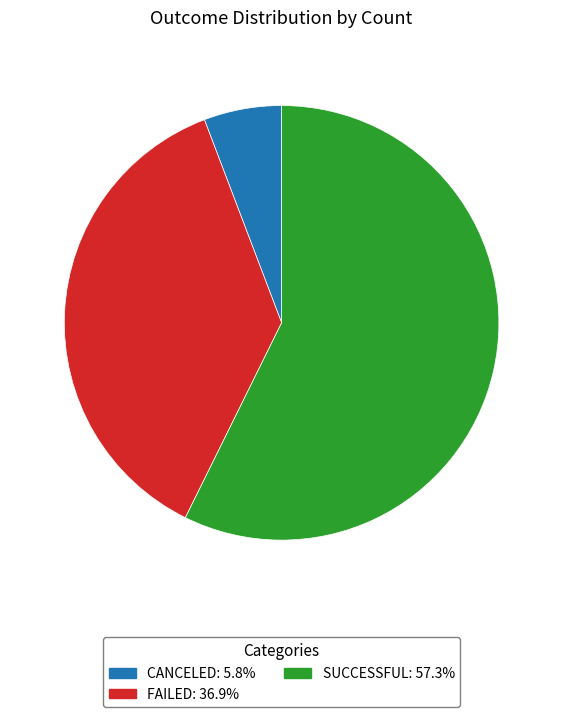

How many slices are in this pie chart?

3